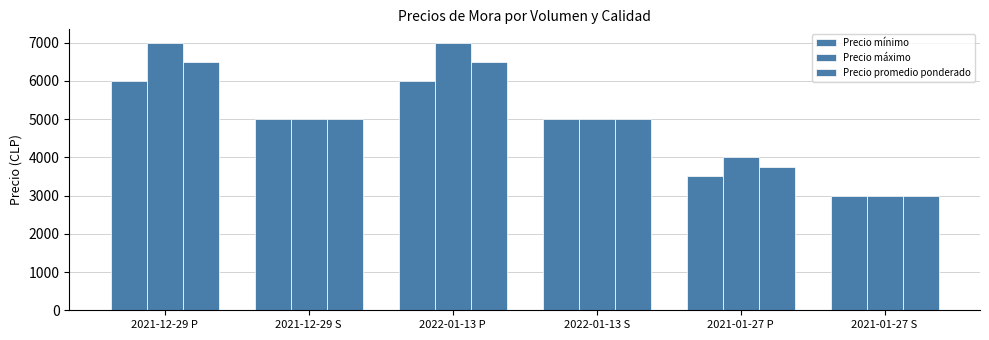

How many bars are there in each group?

3